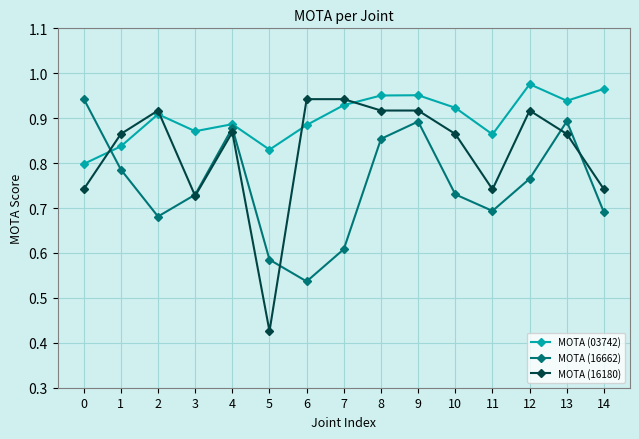

Which category has the lowest value in the MOTA (16662) series?

6